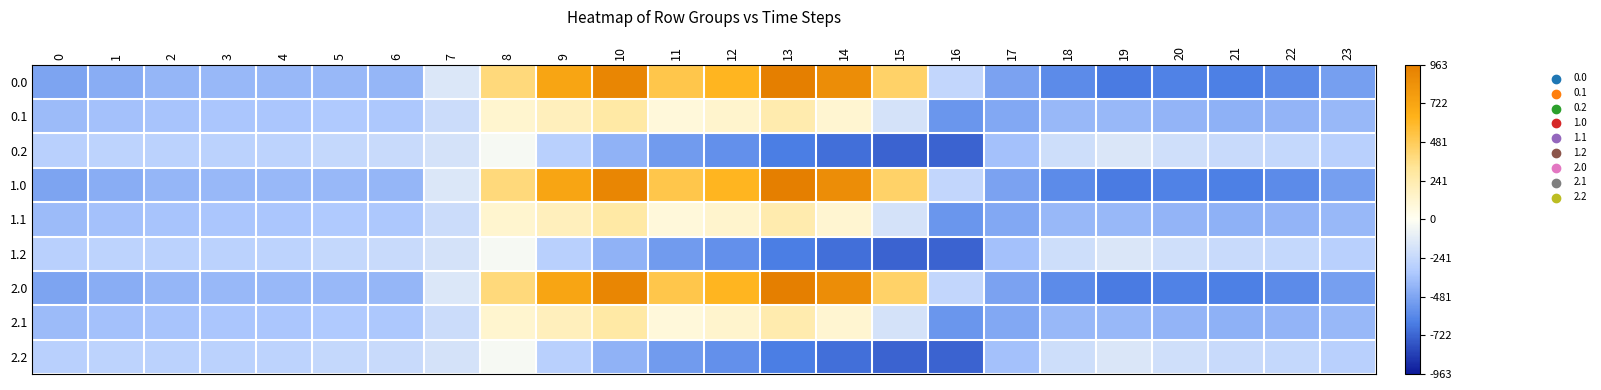

At which category is the sum across all series the highest?

10